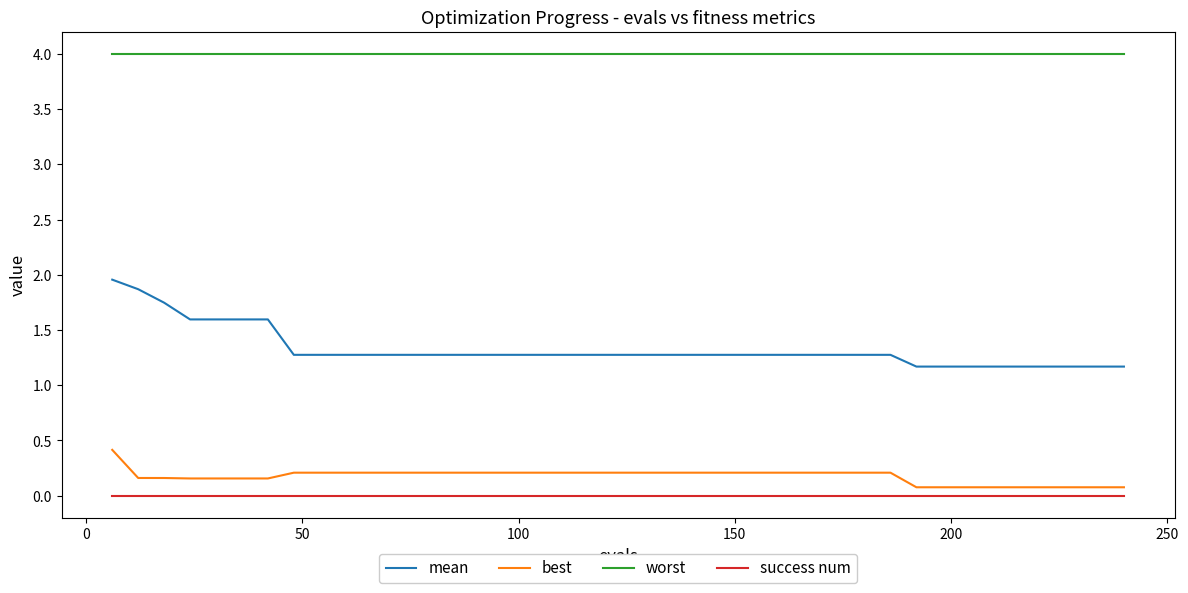

True or false: best and worst intersect in this chart.

False